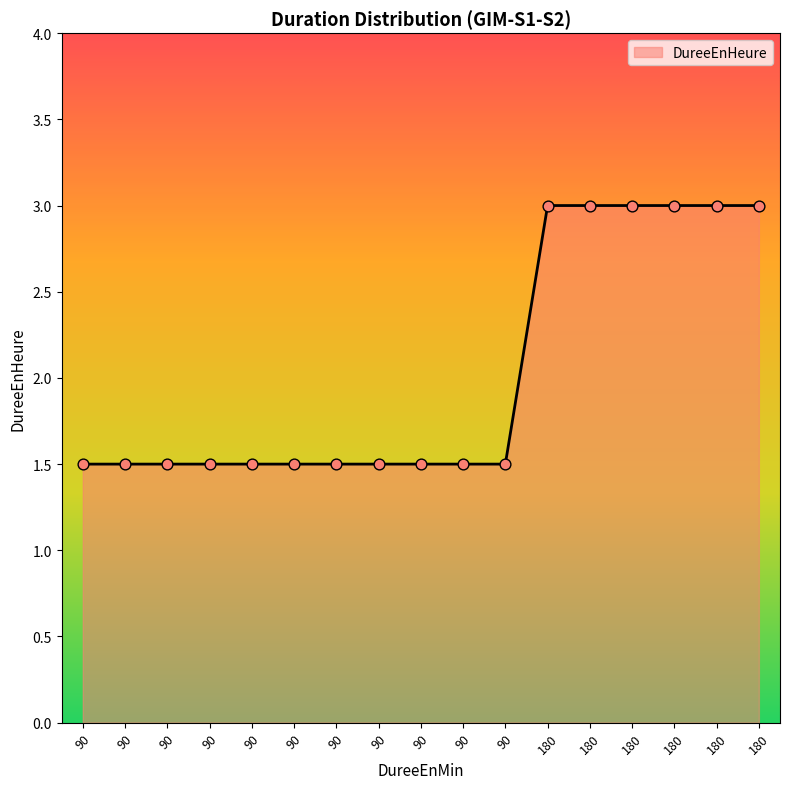

How many lines are shown in the chart?

1